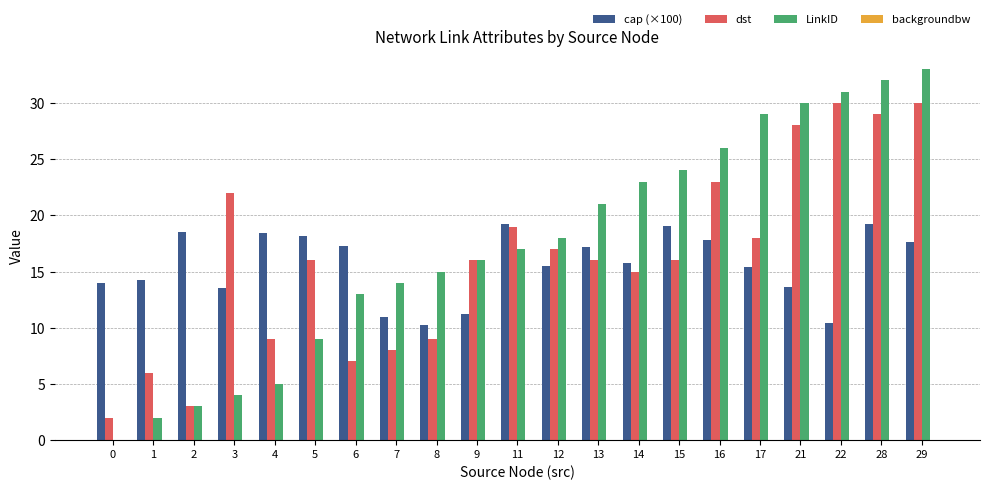

What is the difference between the dst values at 0 and 6?

5.0